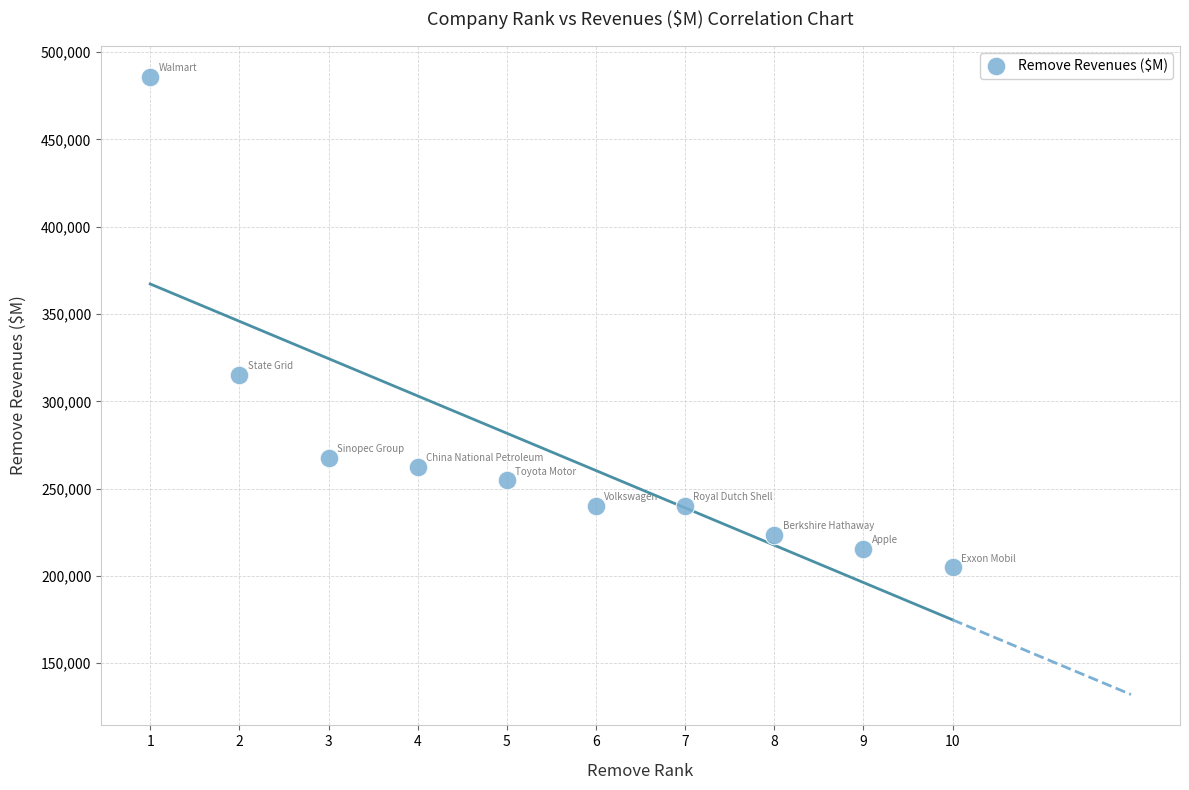

What is the average X value?

6